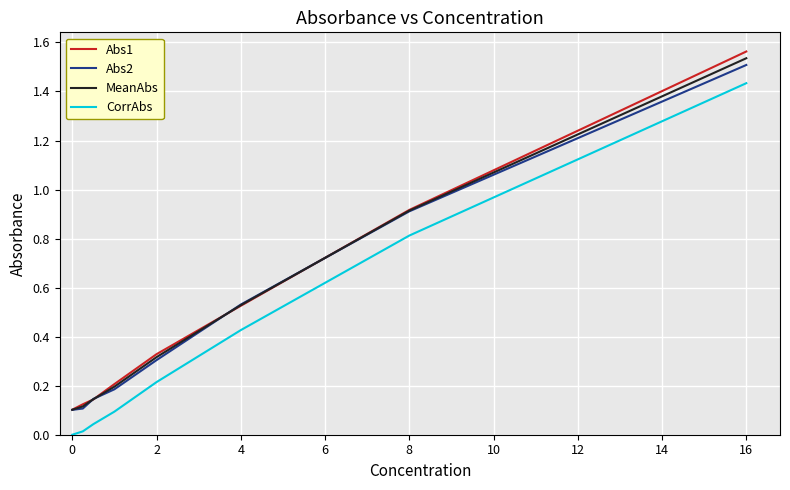

What are all the series names shown in the legend?

Abs1, Abs2, MeanAbs, CorrAbs